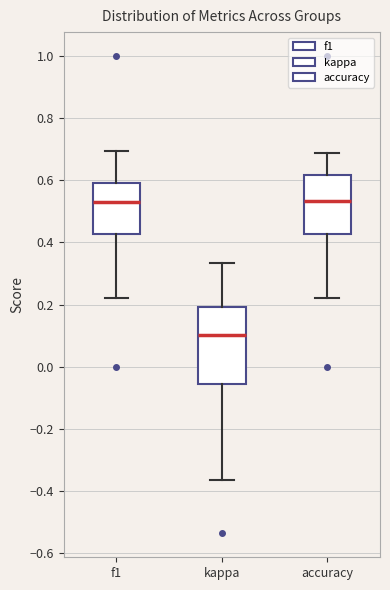

Reading left to right, read every box against the y-axis: the position of its median line, the range the box covers, and the ends of its whiskers. The values are not printed on the chart, so give them approximately, as read against the axis.

f1: median 0.52, box 0.42 to 0.60, whiskers 0.22 to 0.70
kappa: median 0.10, box -0.06 to 0.20, whiskers -0.36 to 0.34
accuracy: median 0.54, box 0.42 to 0.62, whiskers 0.22 to 0.68